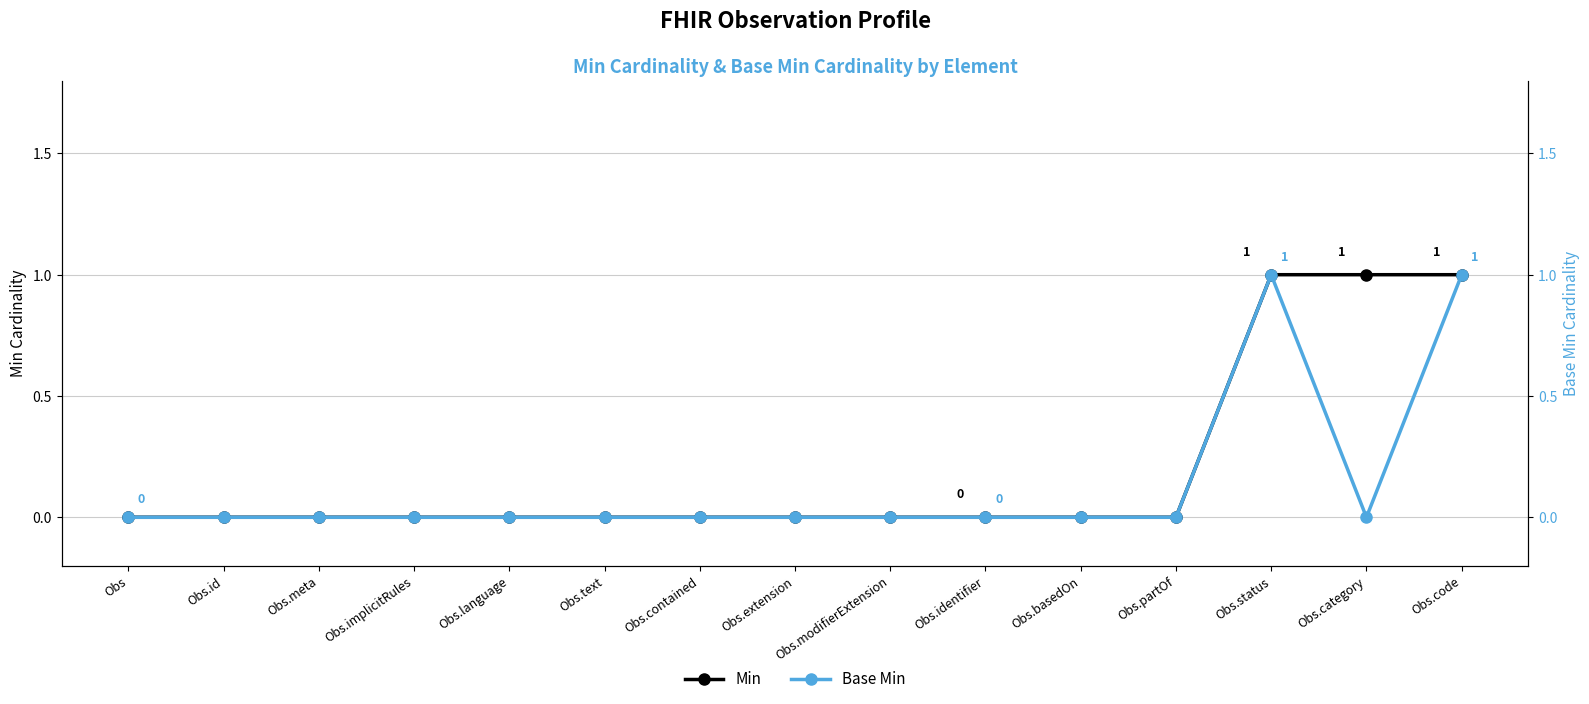

Rank the categories by Base Min value from lowest to highest.

Obs, Obs.id, Obs.meta, Obs.implicitRules, Obs.language, Obs.text, Obs.contained, Obs.extension, Obs.modifierExtension, Obs.identifier, Obs.basedOn, Obs.partOf, Obs.category, Obs.status, Obs.code